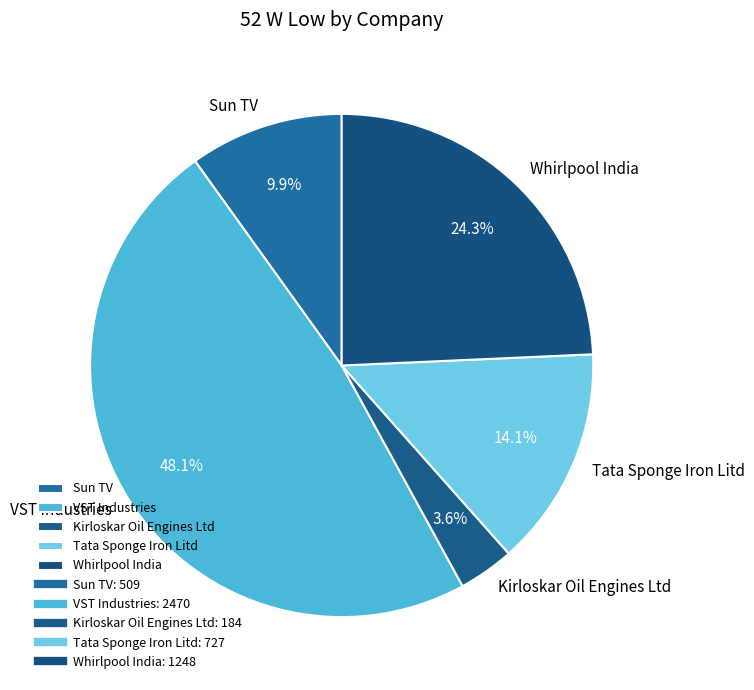

What is the ratio of the value at Sun TV to the value at Kirloskar Oil Engines Ltd?

2.8